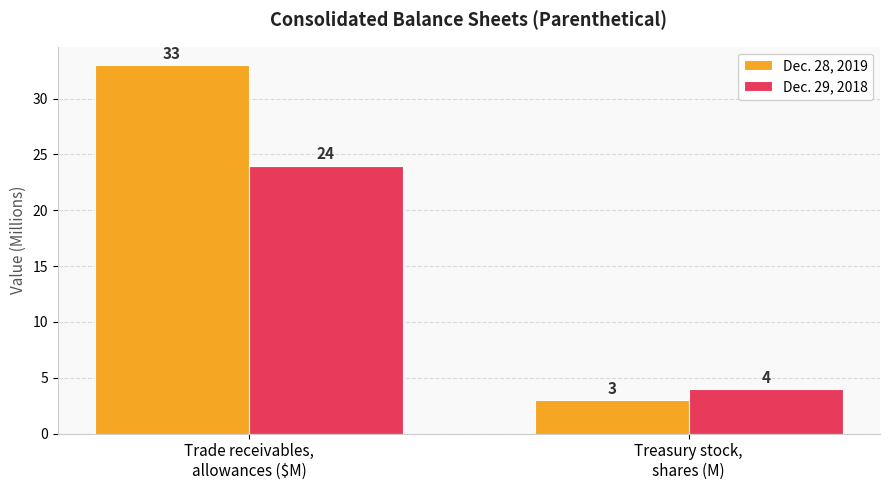

Which series has the largest total across all categories?

Dec. 28, 2019